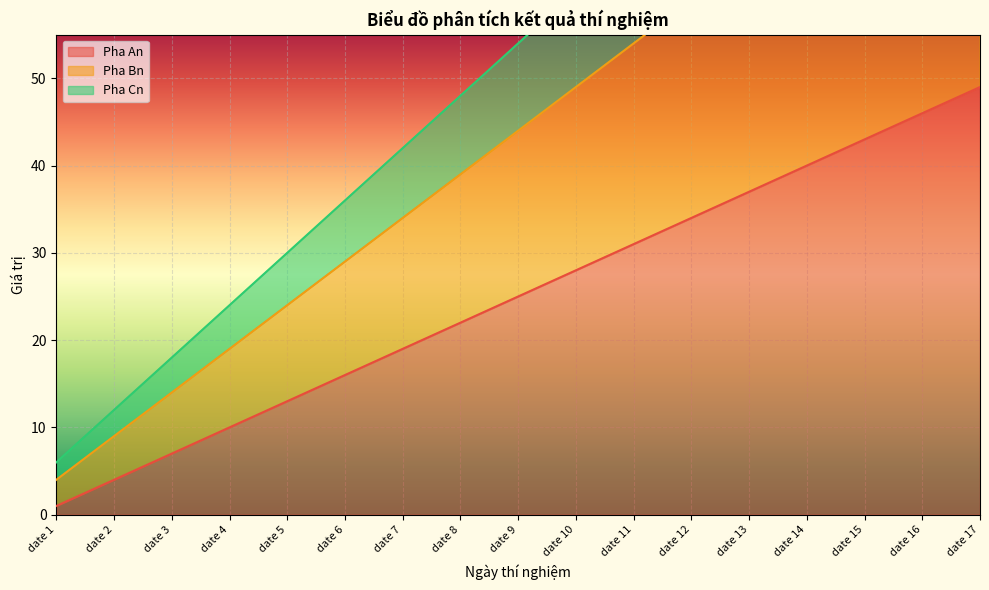

What is the difference between the Pha Bn values at date 14 and date 13?

5